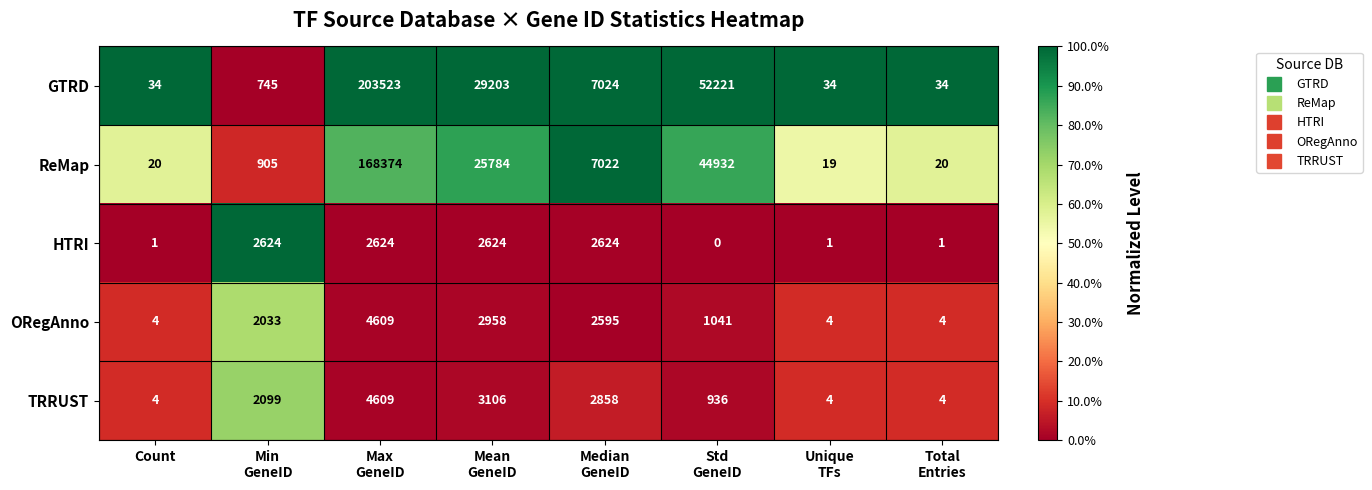

What is the sum of all ORegAnno values?

13248